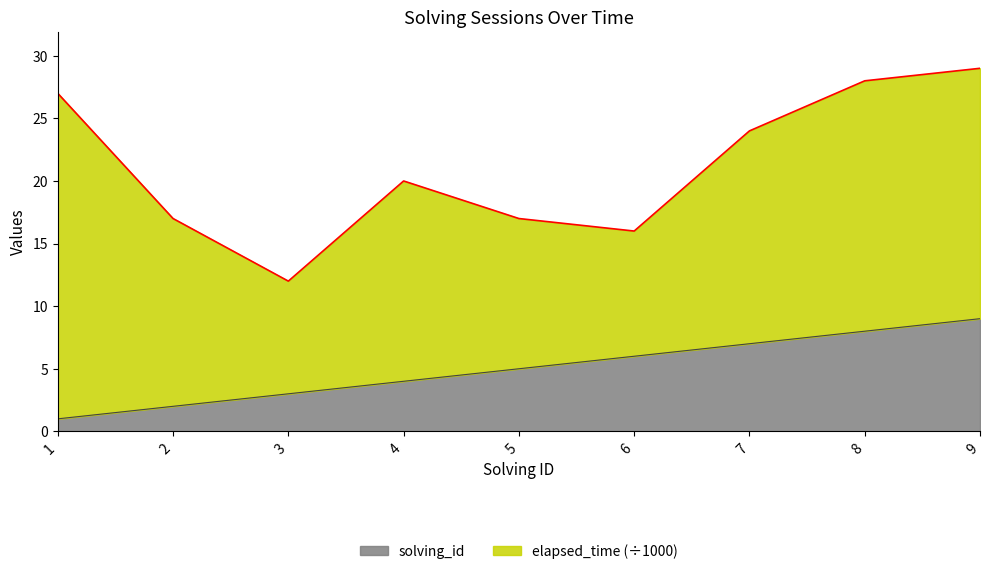

What is the value of the 1st point from the left?

1